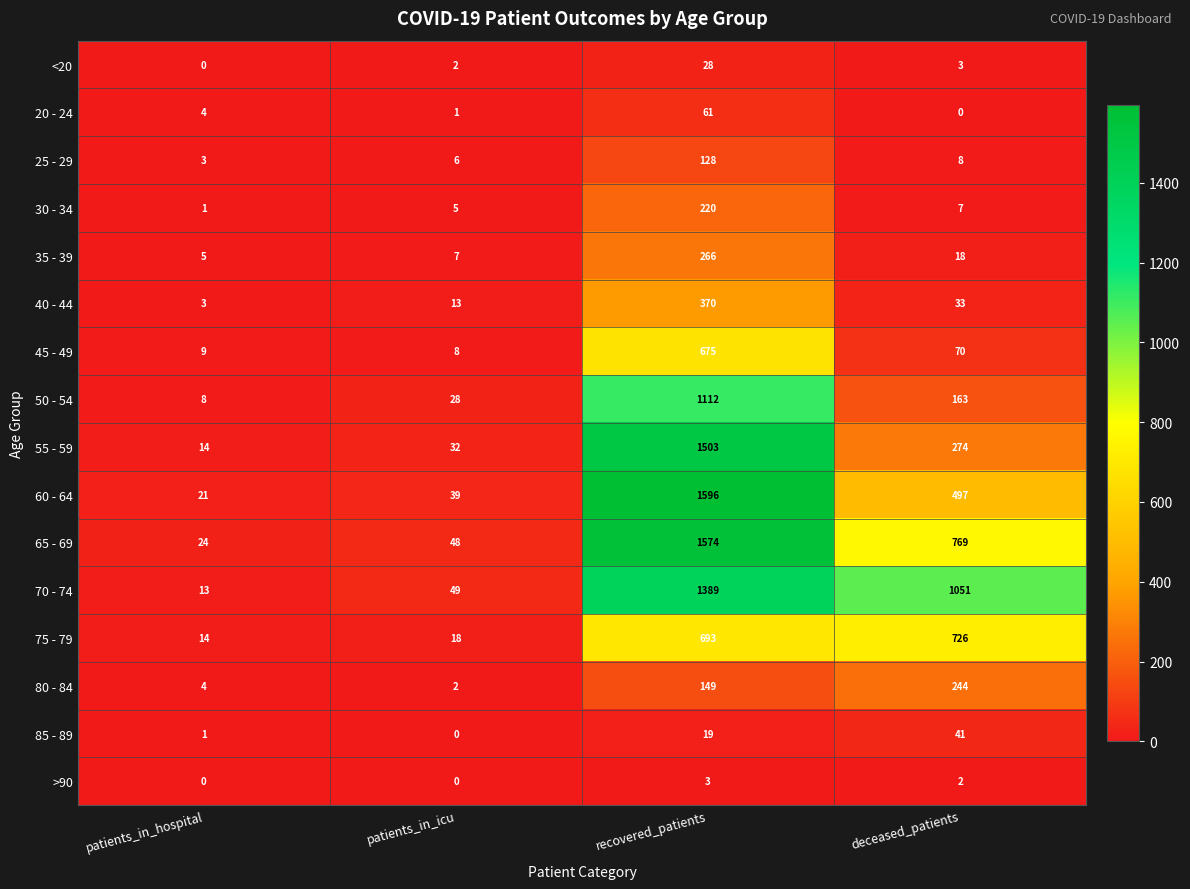

What is the lowest value of the 75 - 79 series?

14